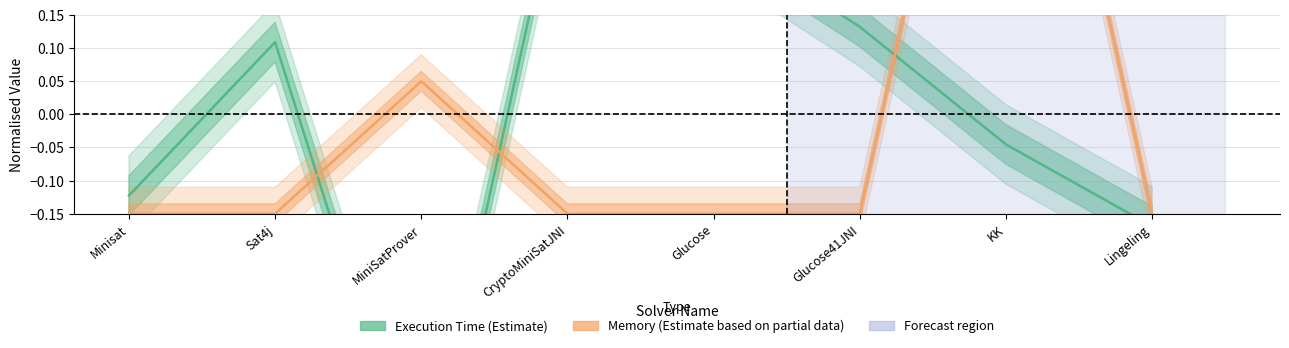

How many times do Memory (Partial Data) and Execution Time (Estimate) cross each other?

3